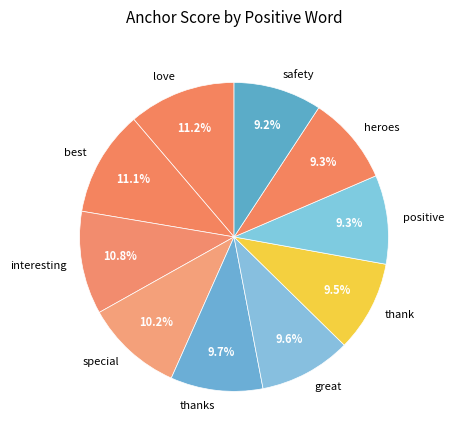

What percentage is the positive slice, to the nearest percent?

9%